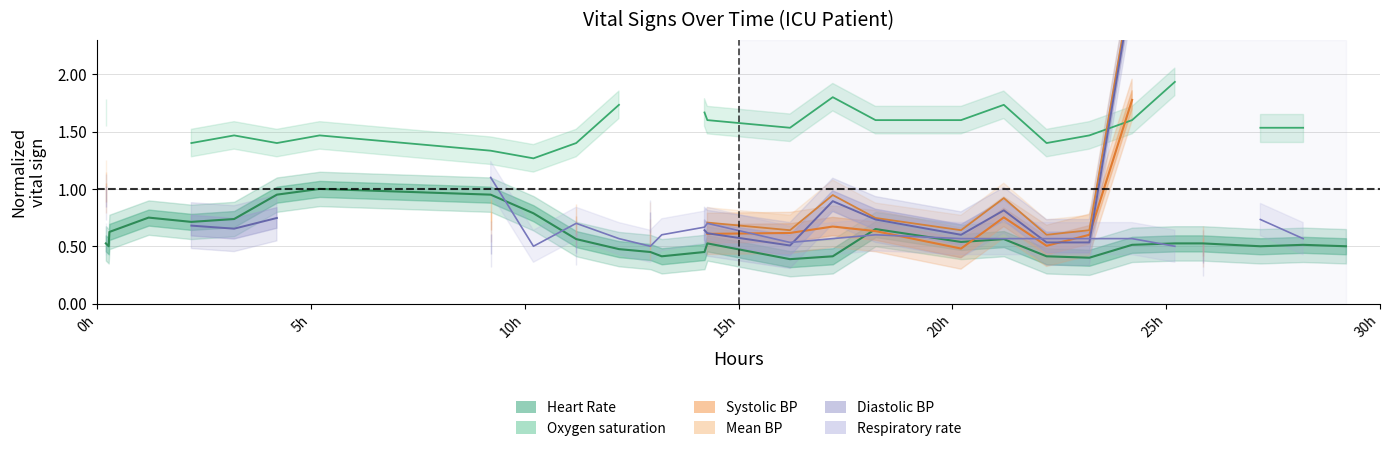

What is the maximum value for Oxygen saturation?

1.9